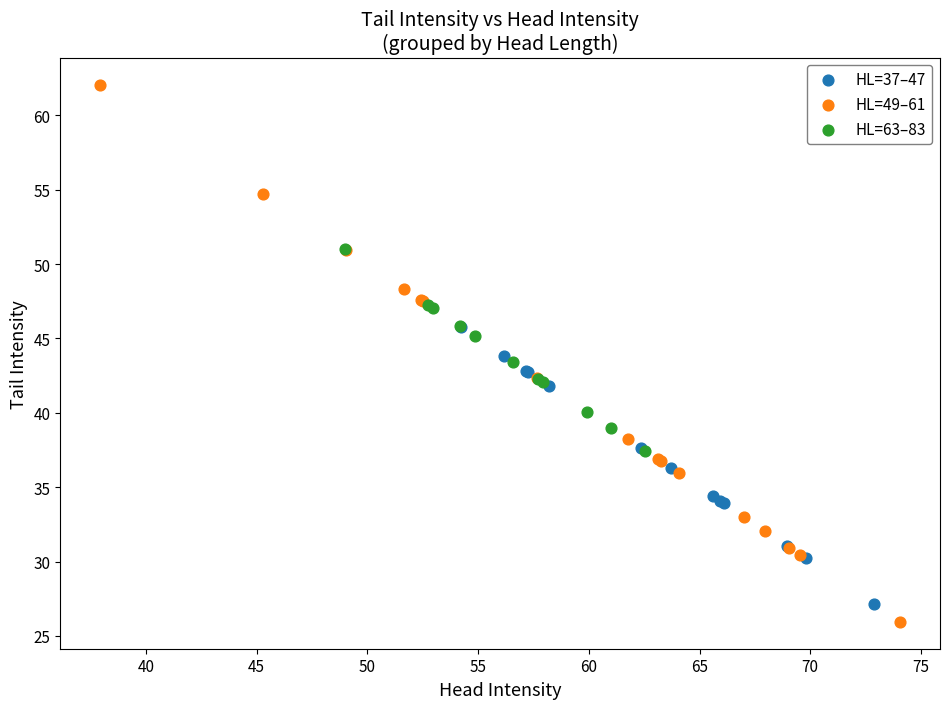

Which series contains the highest Y value?

HL=49–61